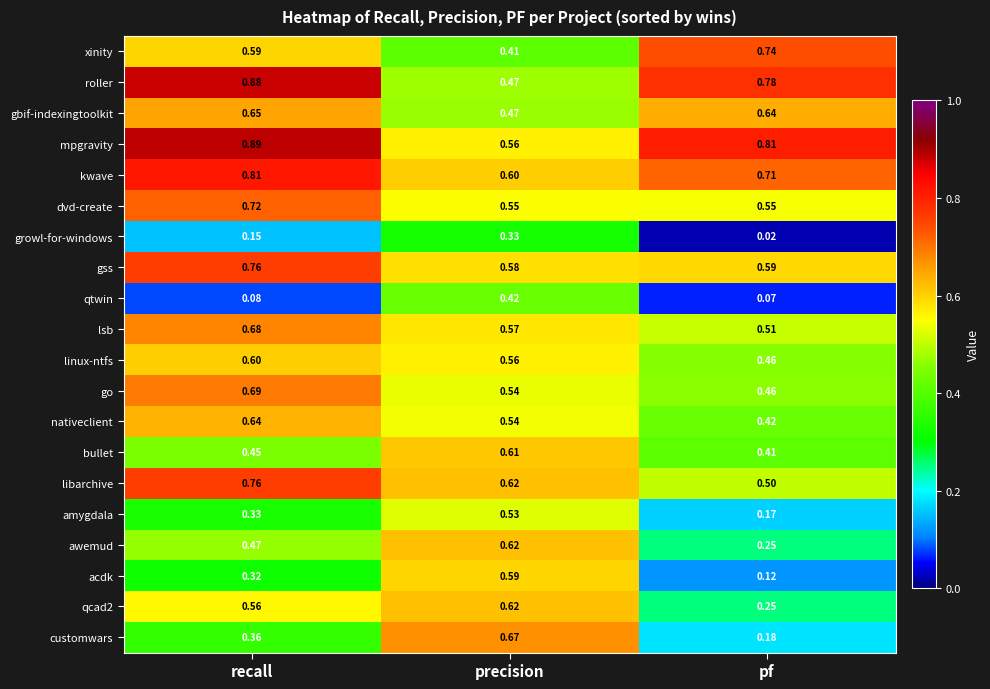

Which series changed the most between recall and precision?

roller